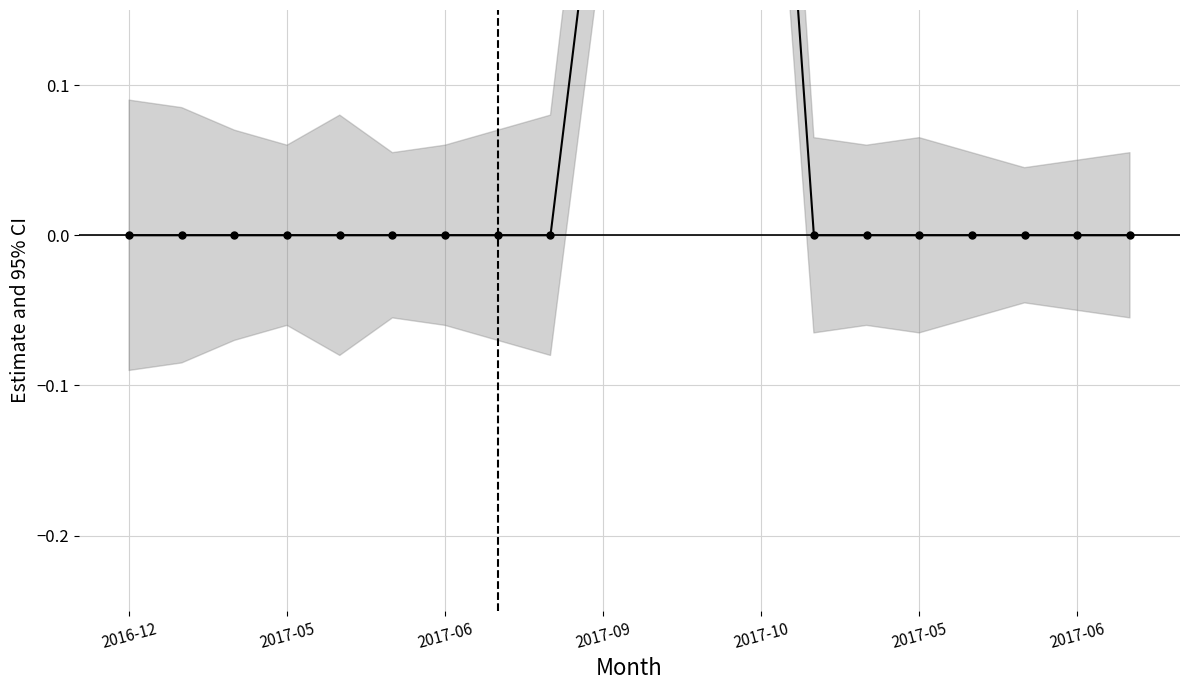

True or false: the data has more than 0 interior local peaks.

True